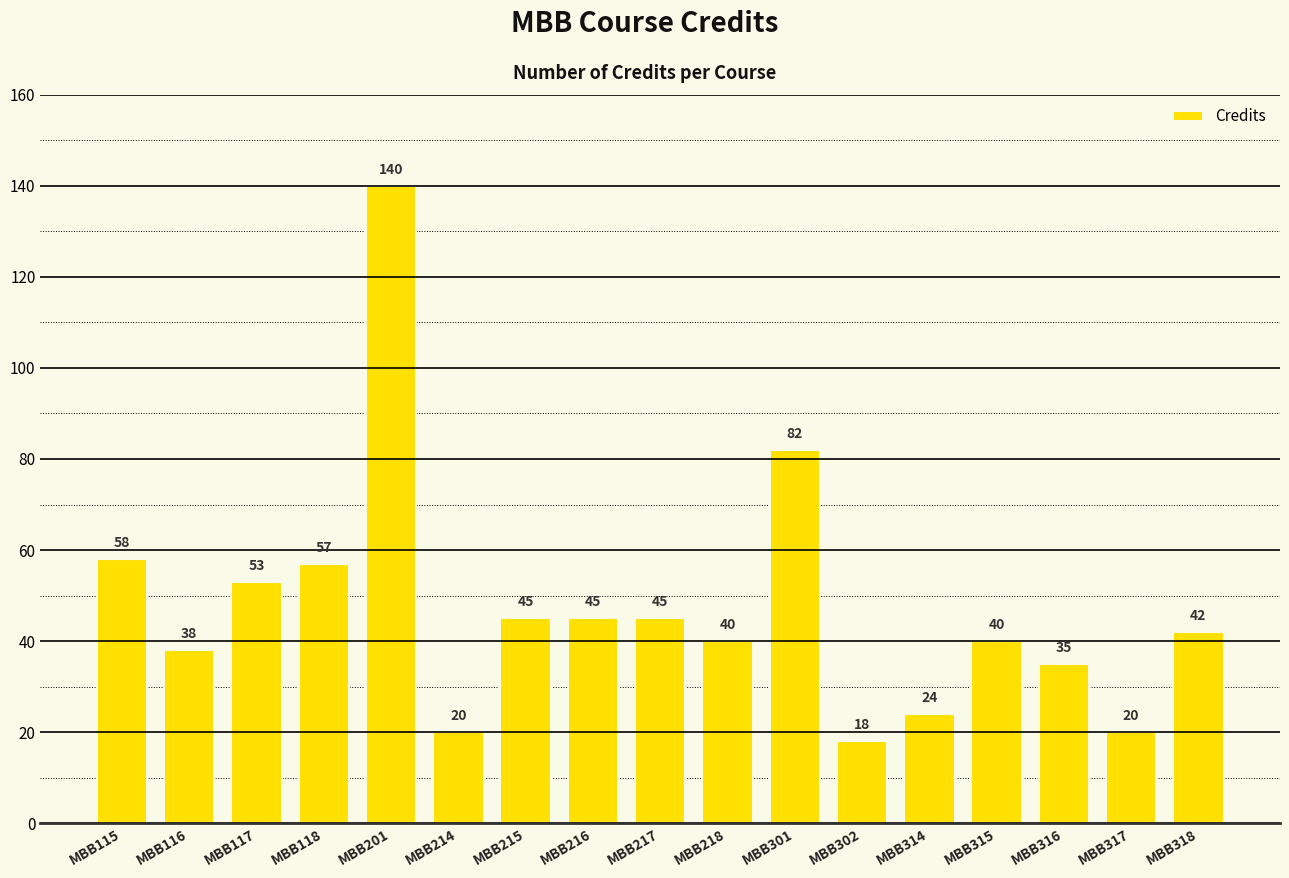

Reading right to left, list all the values displayed in this chart.

42	20	35	40	24	18	82	40	45	45	45	20	140	57	53	38	58